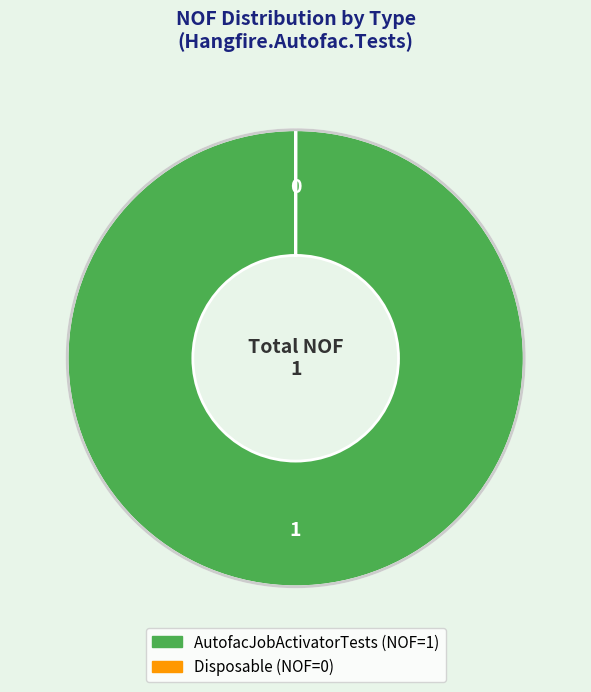

Which category has the biggest portion of the pie?

AutofacJobActivatorTests